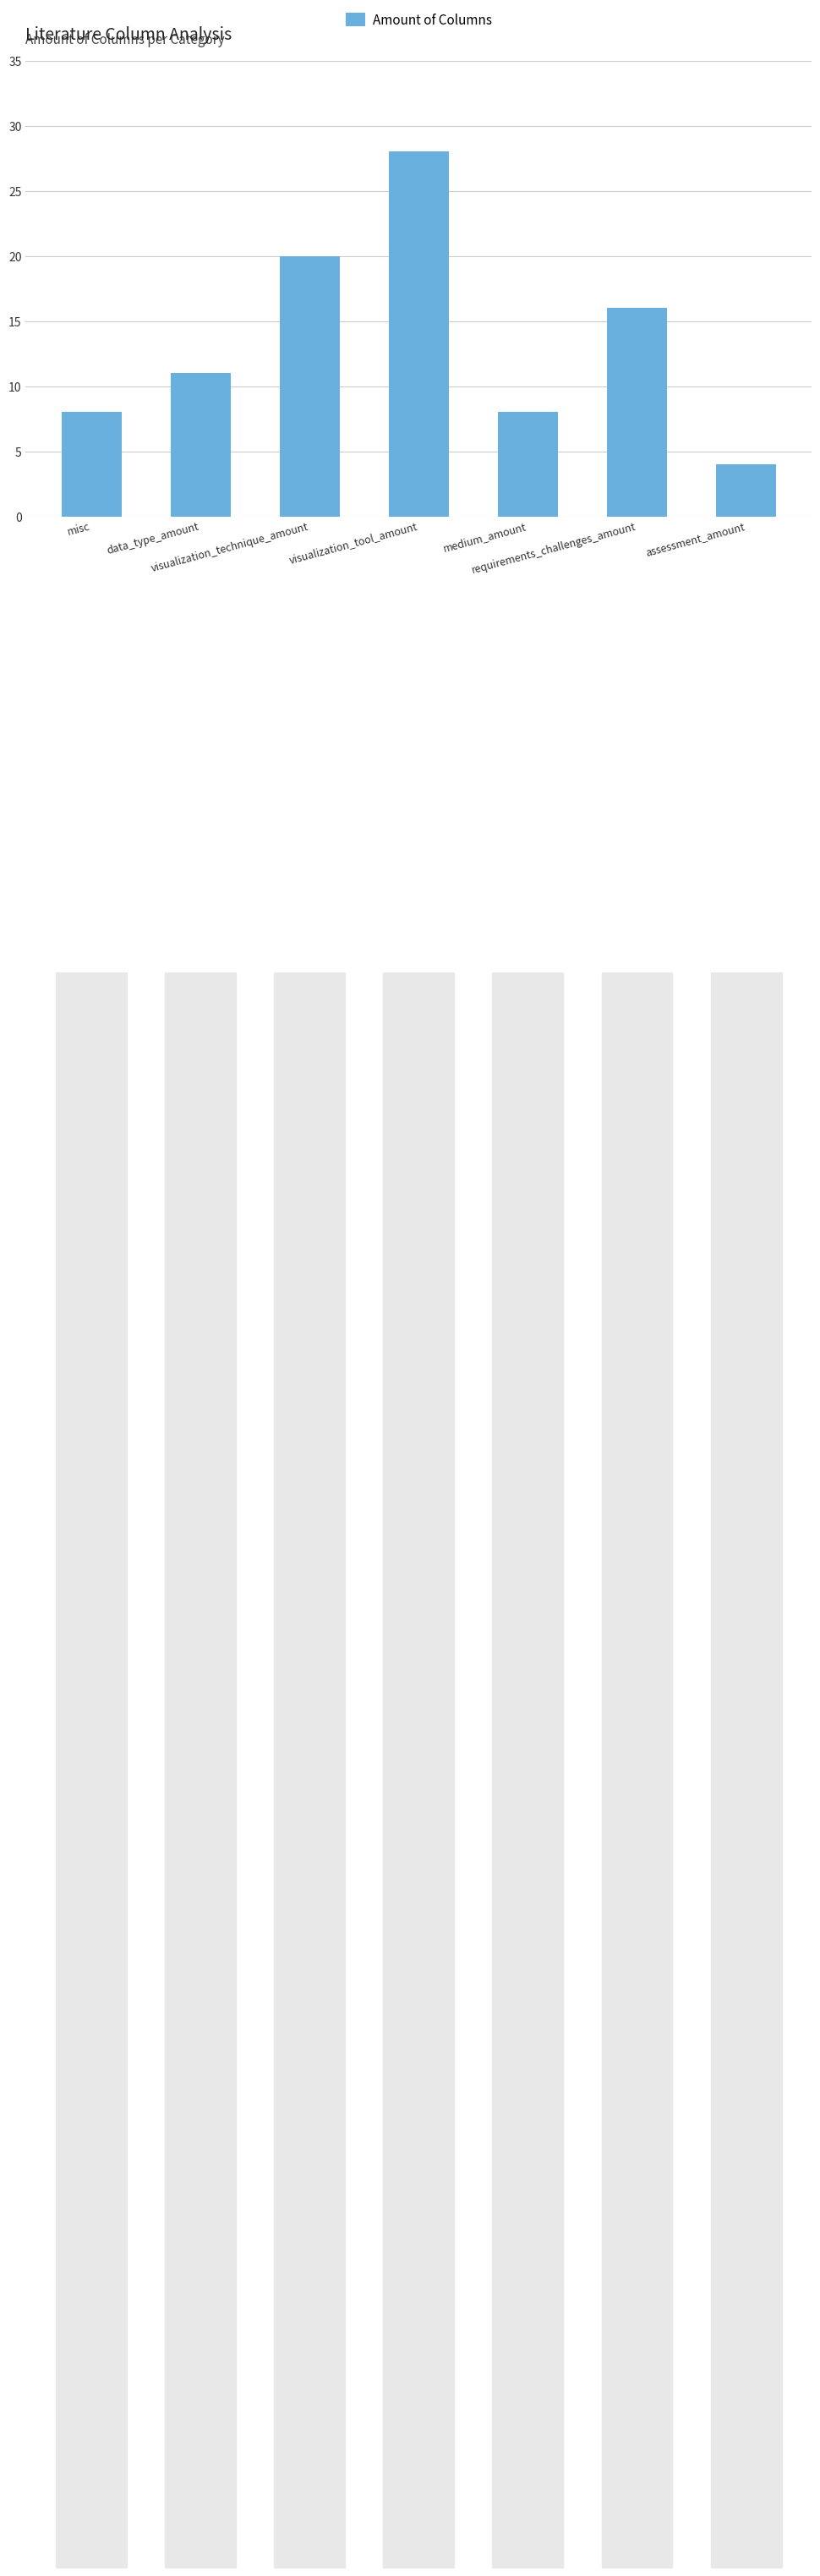

At which category does the chart reach its peak across all series?

visualization_tool_amount